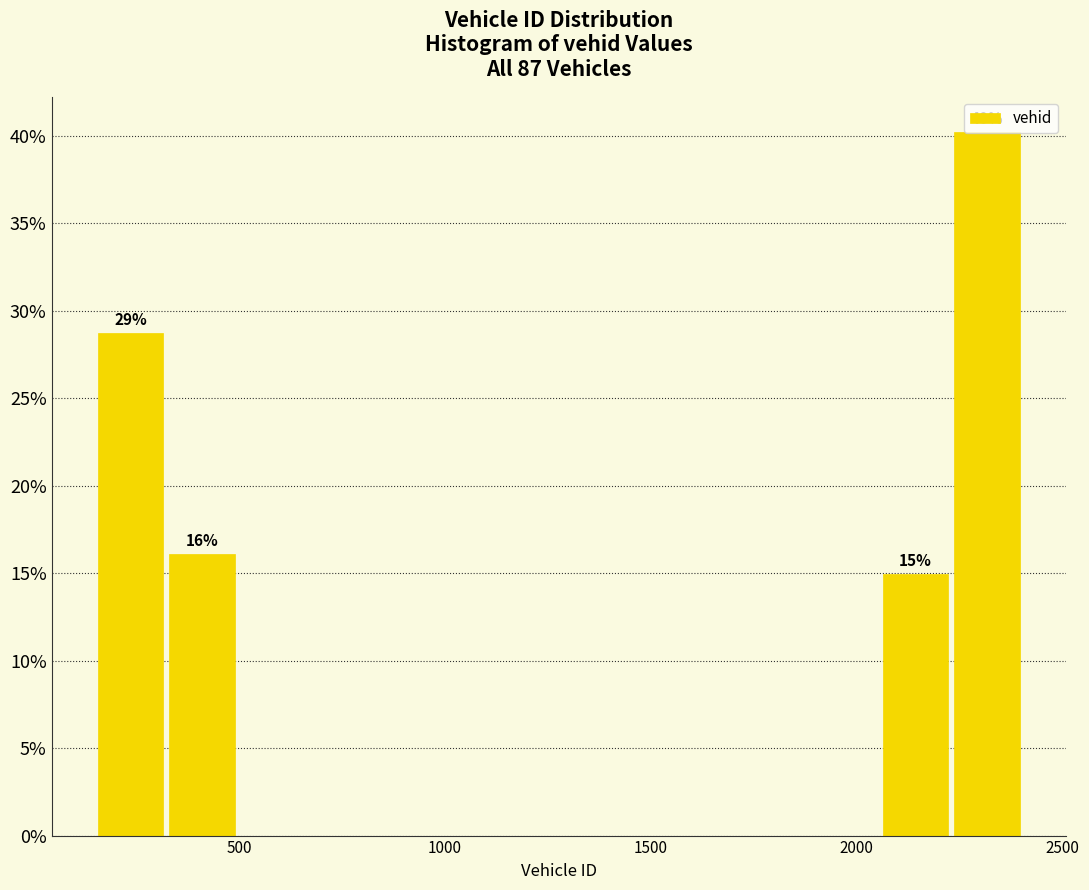

Around what value on the x-axis is the tallest bar? Give the approximate position of its centre, as read against the axis.

2300